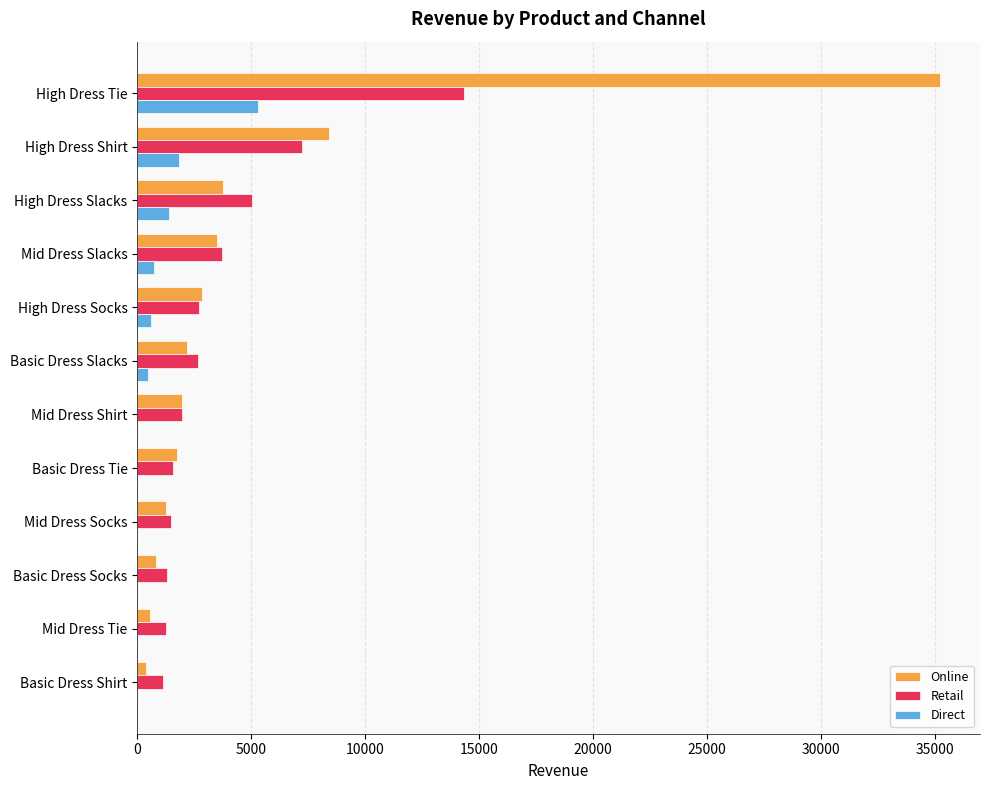

What is the maximum value for Retail?

14349.5